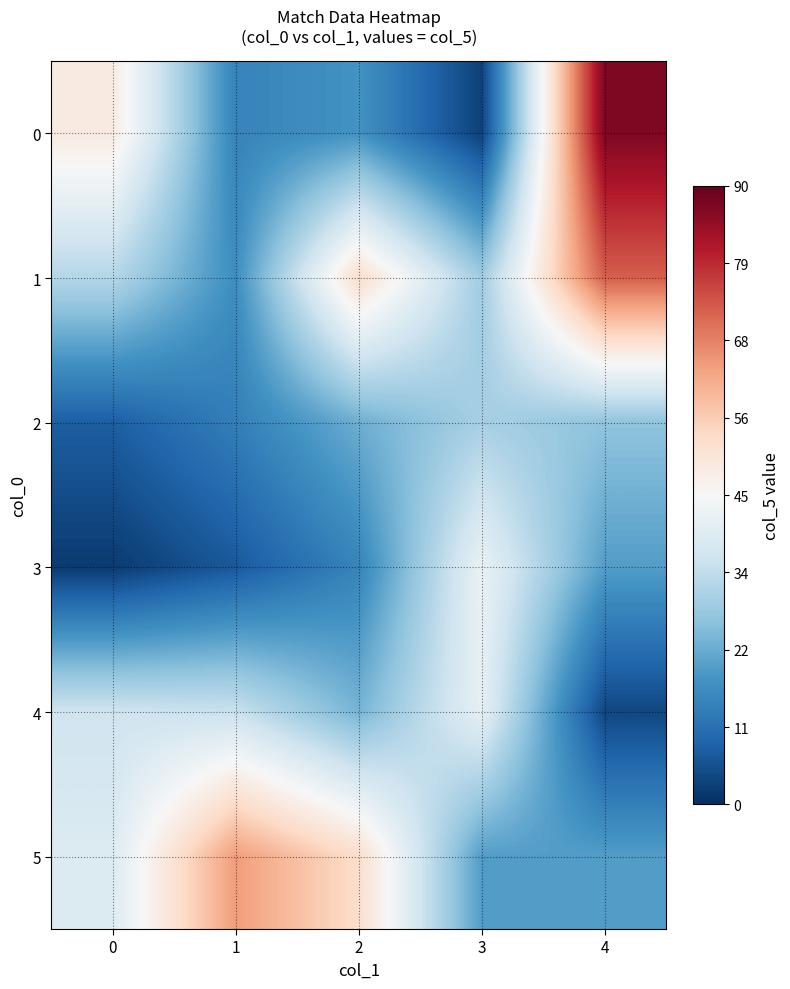

Reading left to right, extract all data points from this chart.

0: 0=49	1=15	2=18	3=3	4=87
1: 0=32	1=17	2=53	3=29	4=72
2: 0=8	1=14	2=23	3=30	4=27
3: 0=2	1=7	2=15	3=42	4=20
4: 0=36	1=35	2=24	3=41	4=4
5: 0=39	1=64	2=53	3=20	4=20